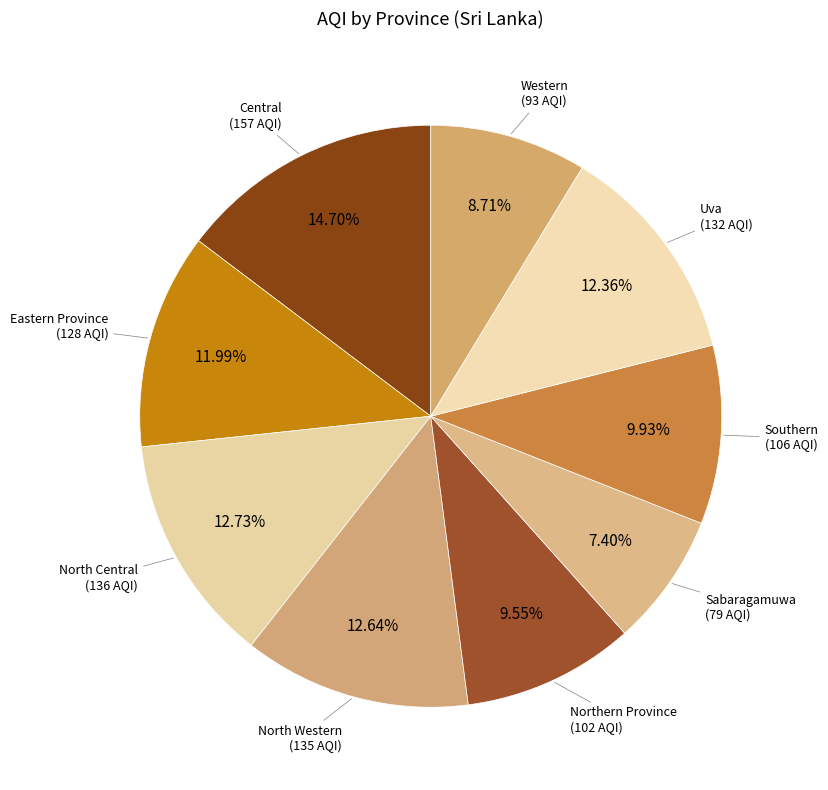

Count the number of slices in the pie.

9